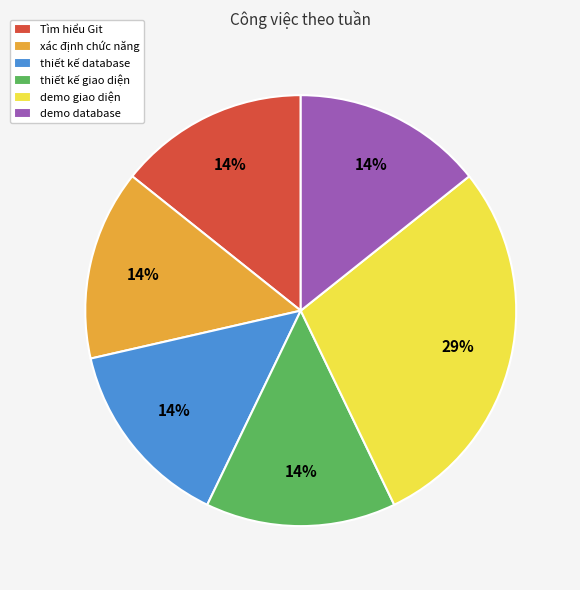

What is the ratio of the value at thiết kế giao diện to the value at xác định chức năng?

1.0